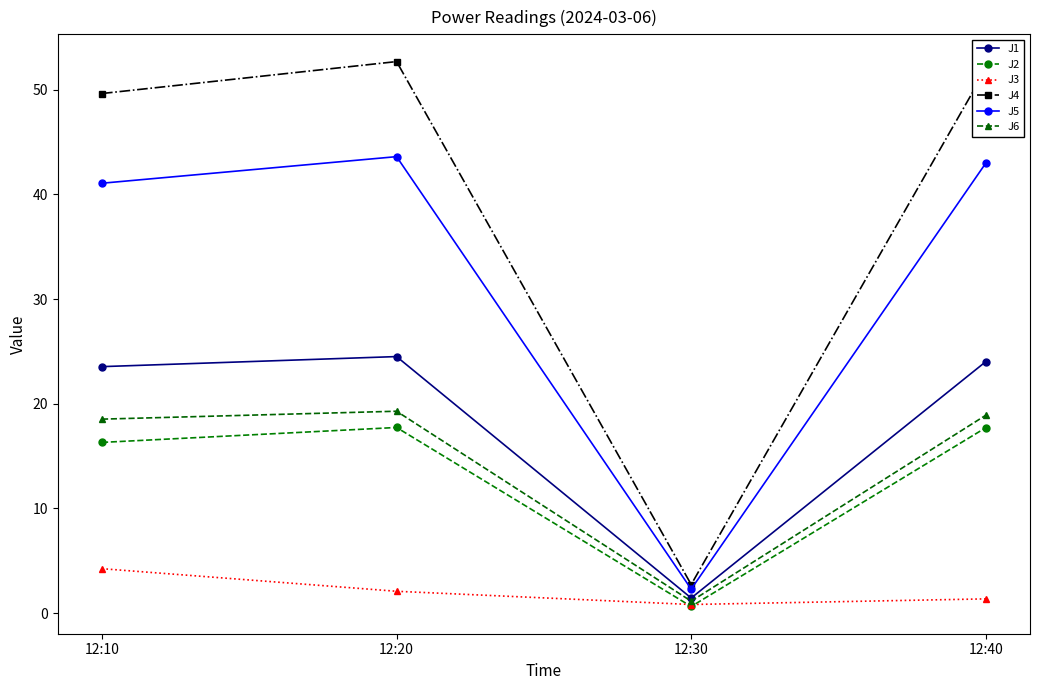

What is the spread (max minus min) of values at 12:10?

45.4